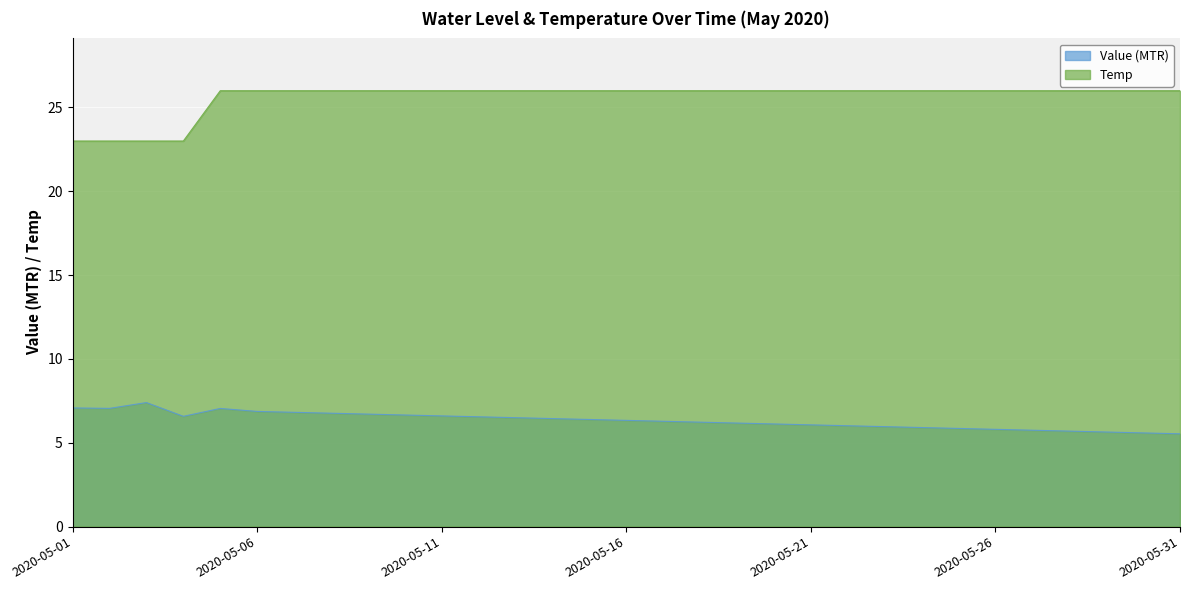

In Value (MTR), how many points are lower than both neighbors (excluding endpoints)?

2